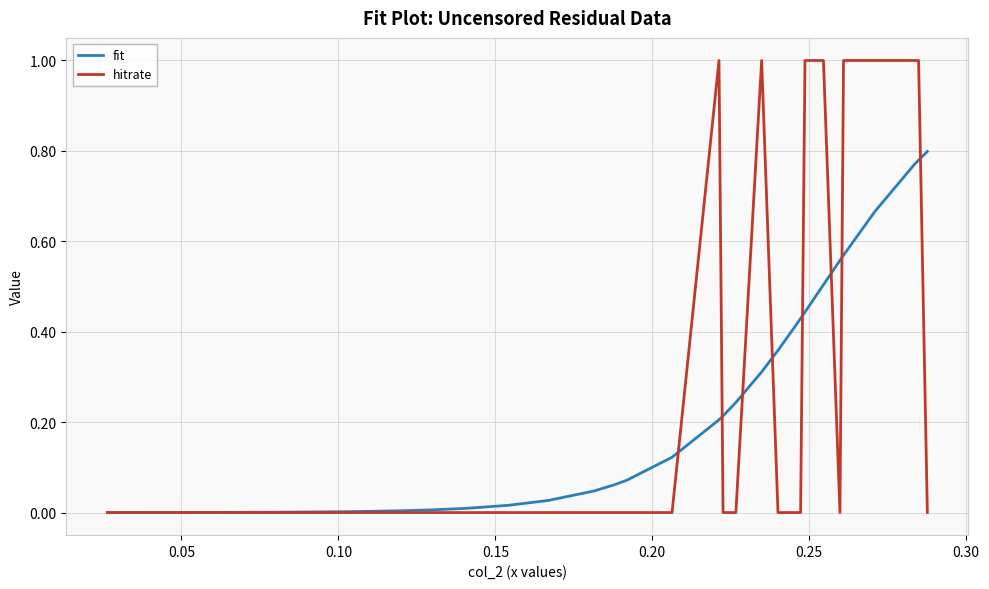

Which series has the largest range (max minus min)?

hitrate